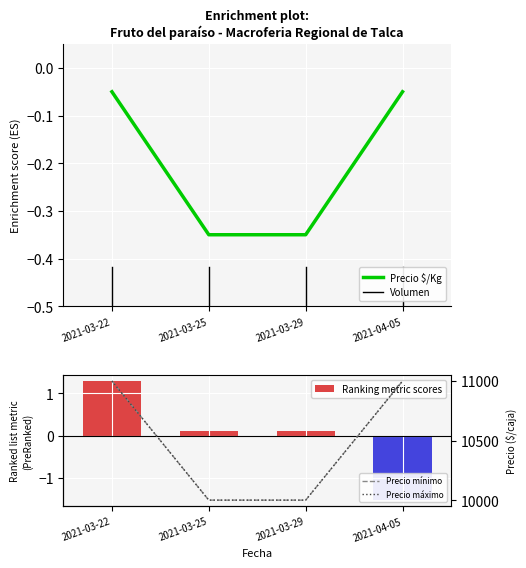

True or false: Precio $/Kg has more than 1 interior local peaks.

False